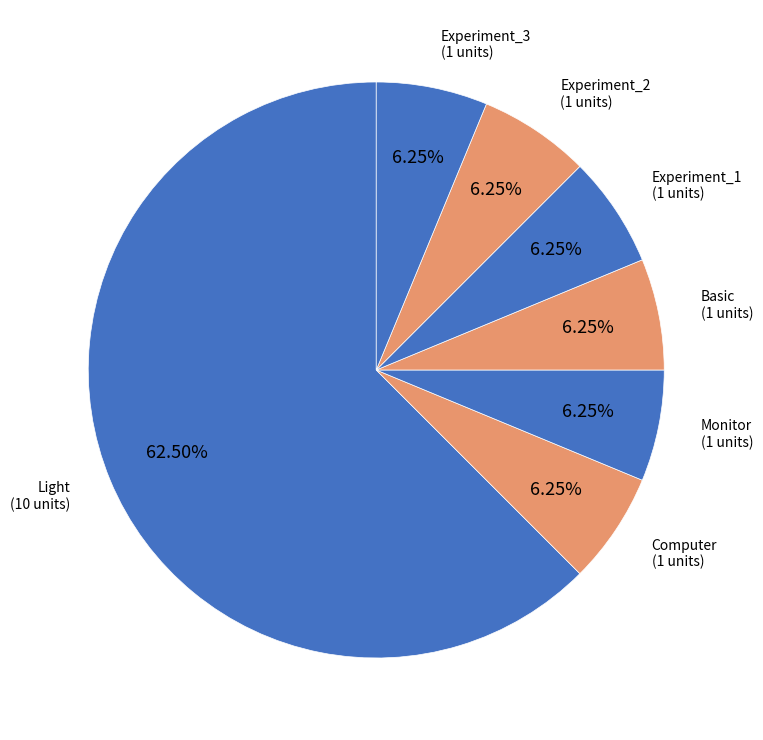

Count the number of slices in the pie.

7